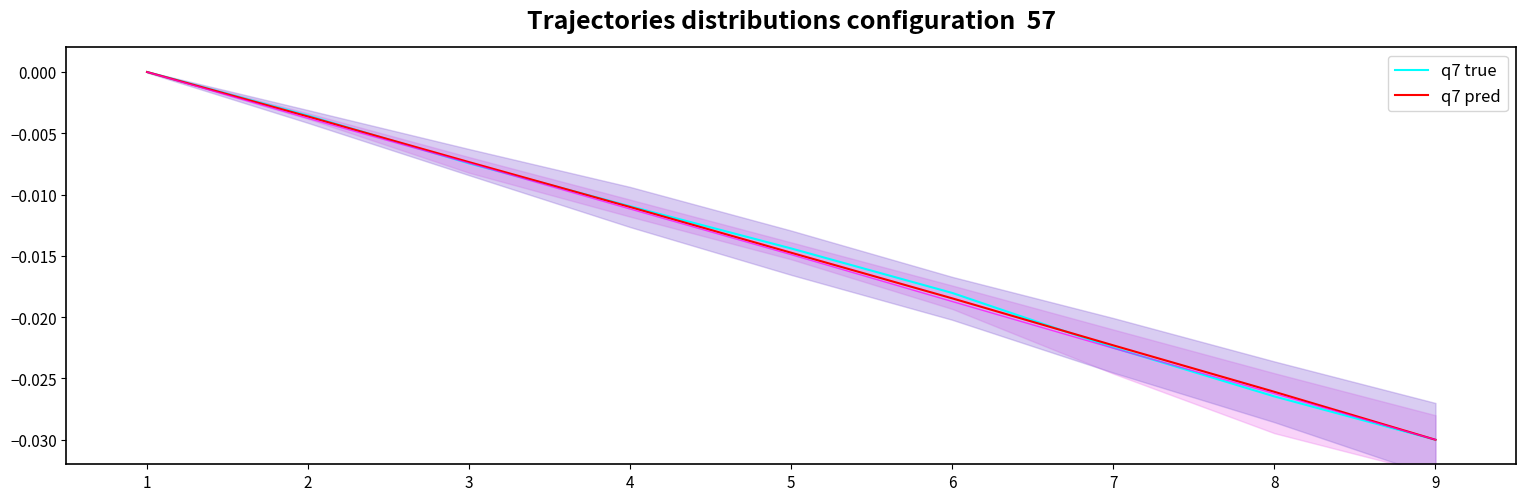

The value of q7 pred at 1 is -0.0. True or false?

True